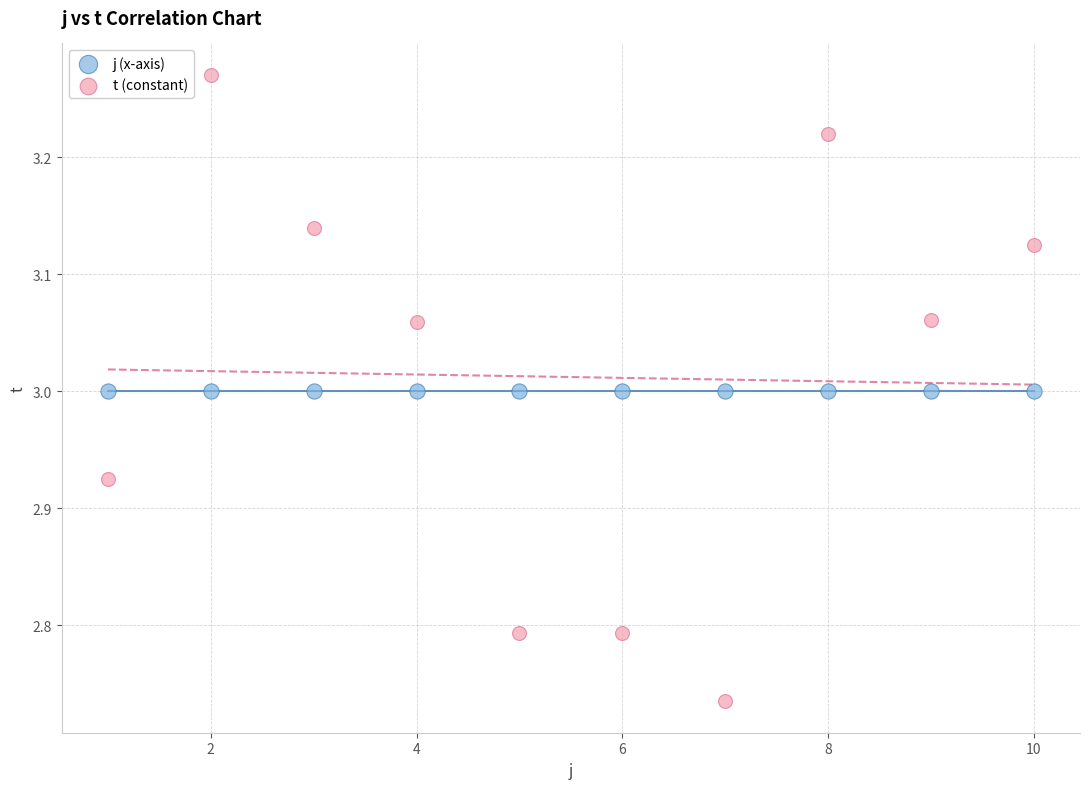

Which series reaches the maximum Y coordinate?

t (constant)